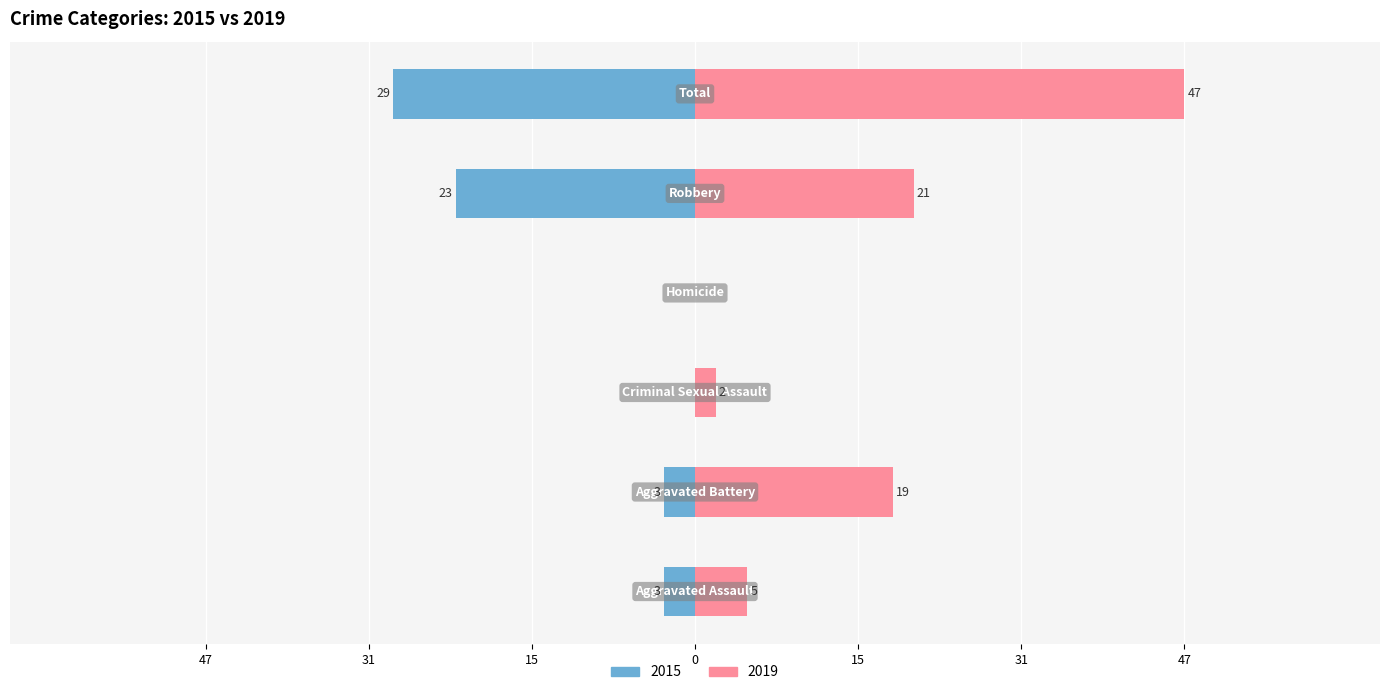

Does the chart contain any negative values?

Yes